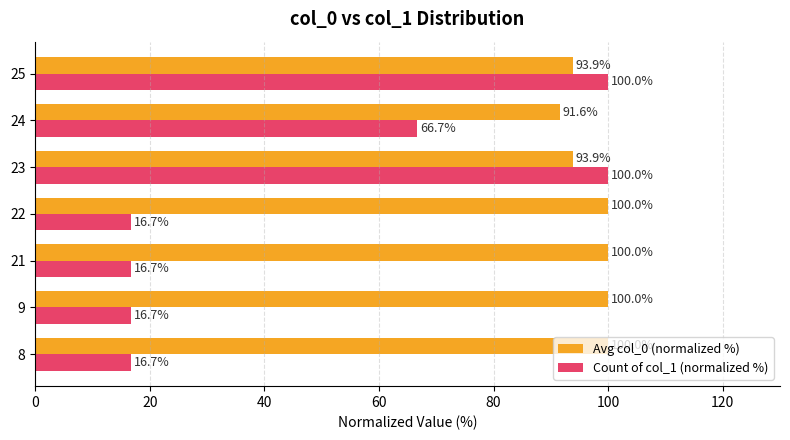

What is the average value of the Count of col_1 (normalized %) series?

47.6